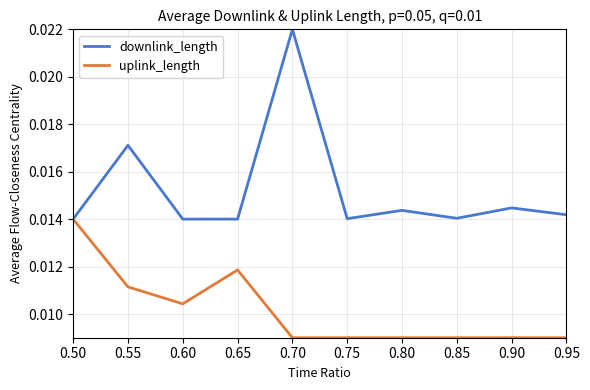

How many lines are shown in the chart?

2